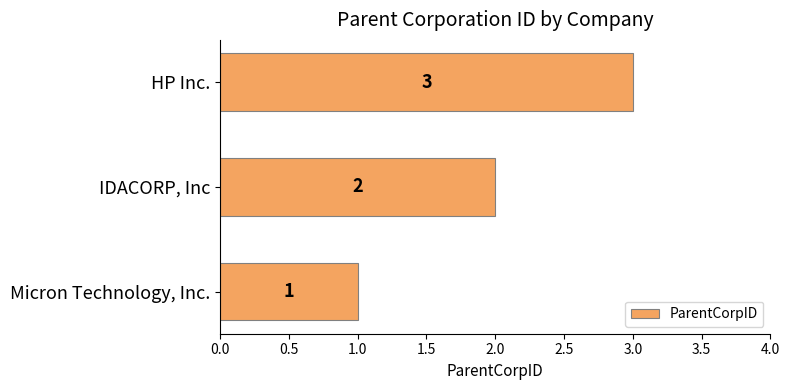

True or false: the data shows 3 at IDACORP, Inc.

False